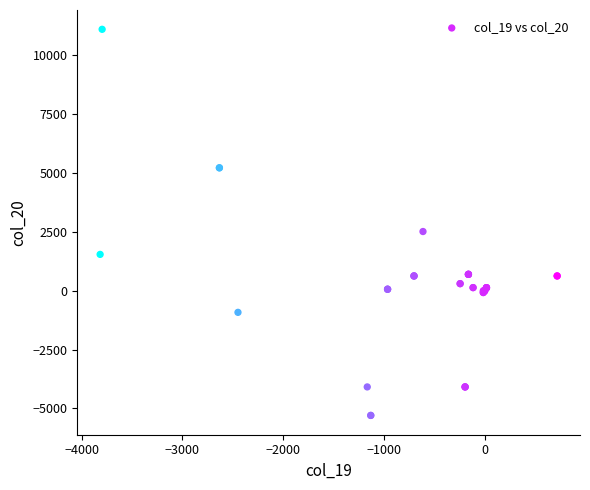

What Y value in the scatter plot is closest to 2903?

2514.3